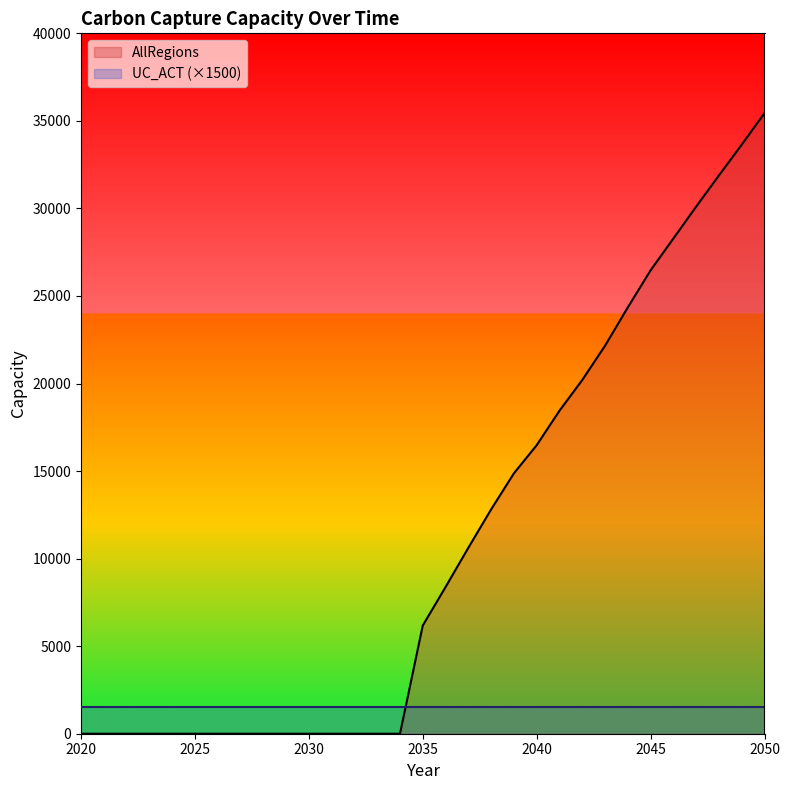

List the series in order of their peak value, highest first.

AllRegions, UC_ACT (×1500)